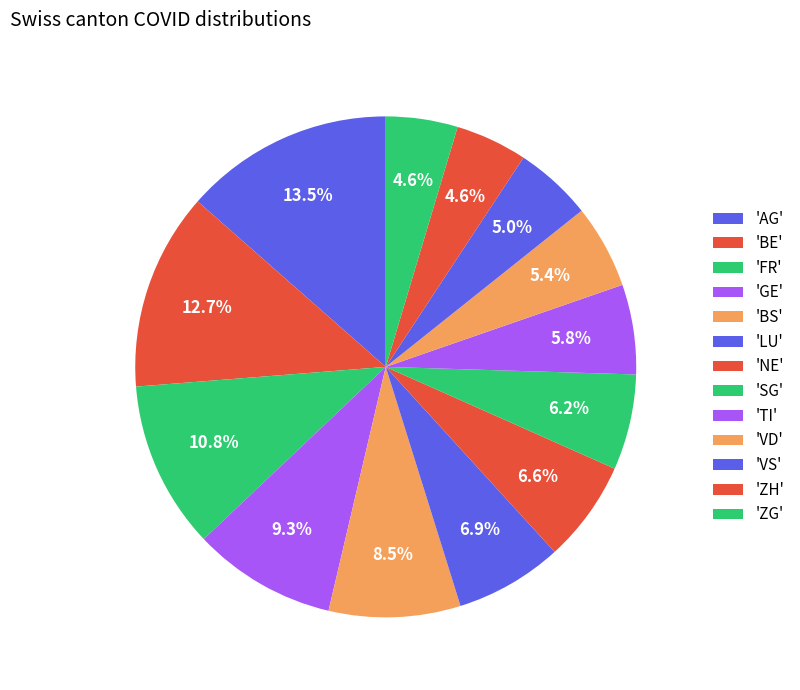

Count the number of slices in the pie.

13